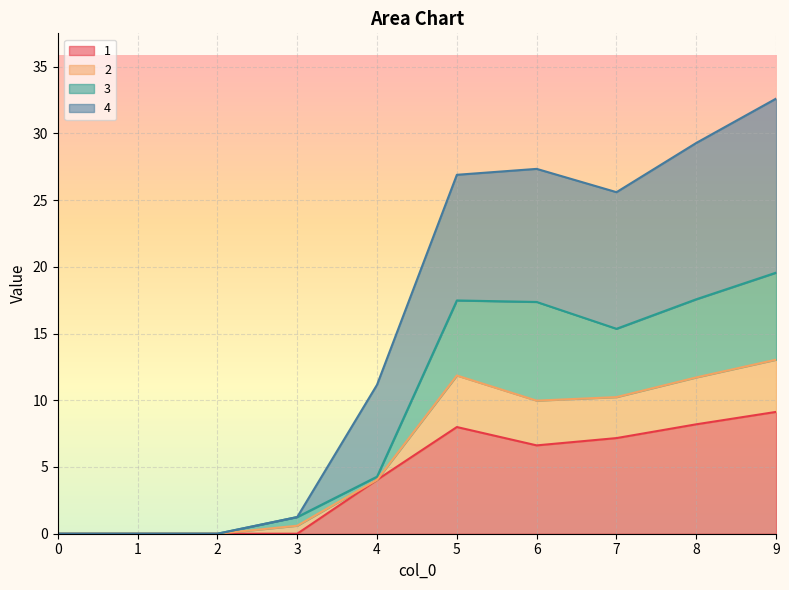

In 4, how many points are higher than both neighbors (excluding endpoints)?

1